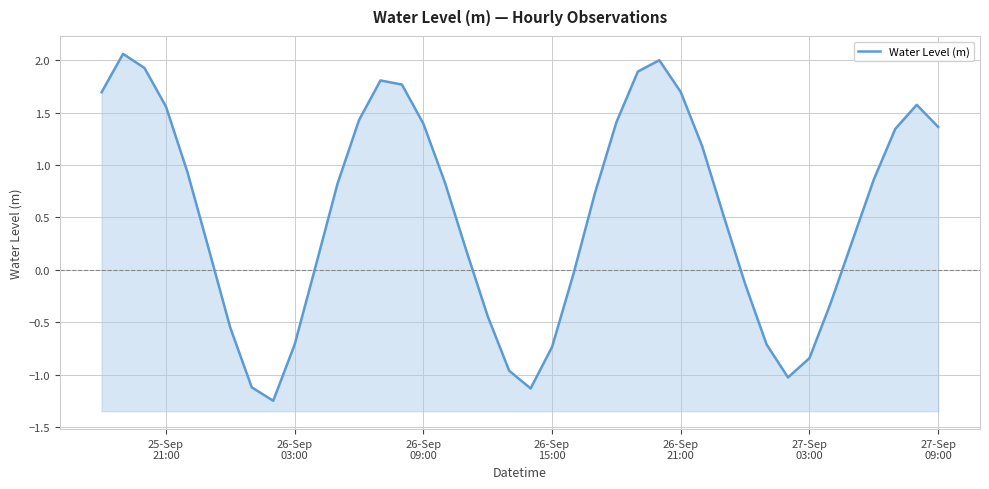

Reading right to left, what are all the values shown in this chart?

1.4	1.6	1.3	0.9	0.3	-0.3	-0.8	-1.0	-0.7	-0.1	0.5	1.2	1.7	2.0	1.9	1.4	0.7	-0.0	-0.7	-1.1	-1.0	-0.4	0.2	0.8	1.4	1.8	1.8	1.4	0.8	0.1	-0.7	-1.3	-1.1	-0.6	0.2	0.9	1.6	1.9	2.1	1.7